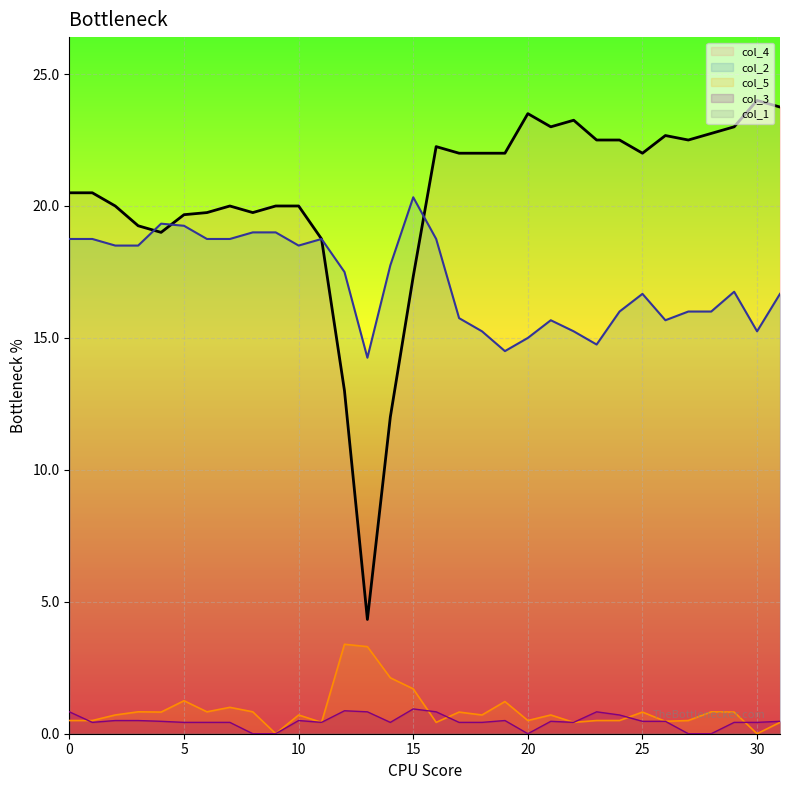

What is the sum of the col_2 values at 8 and 18?

34.2